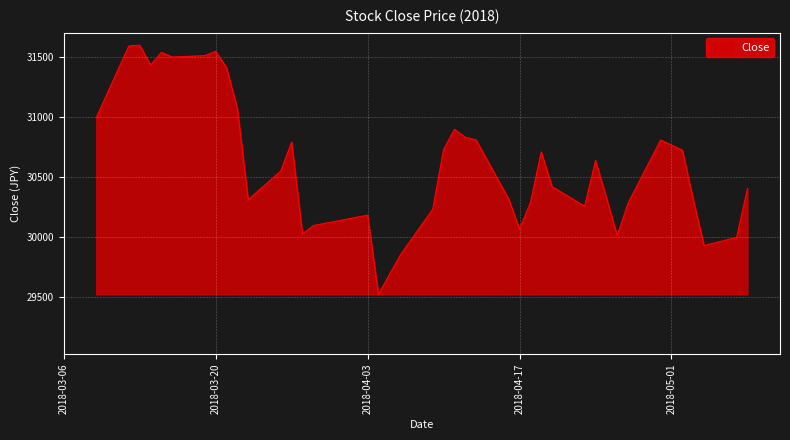

What is the maximum value shown in the chart?

31601.4